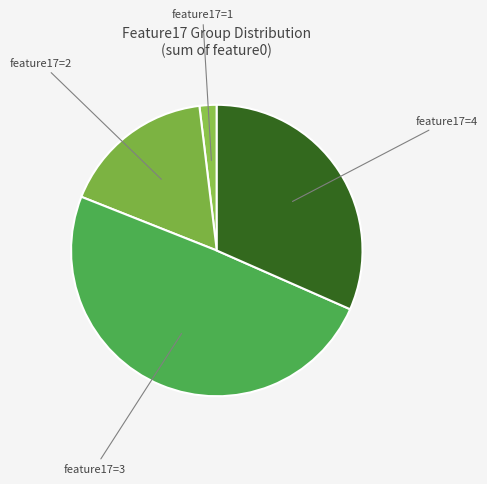

Rank the categories by value from lowest to highest.

feature17=1, feature17=2, feature17=4, feature17=3